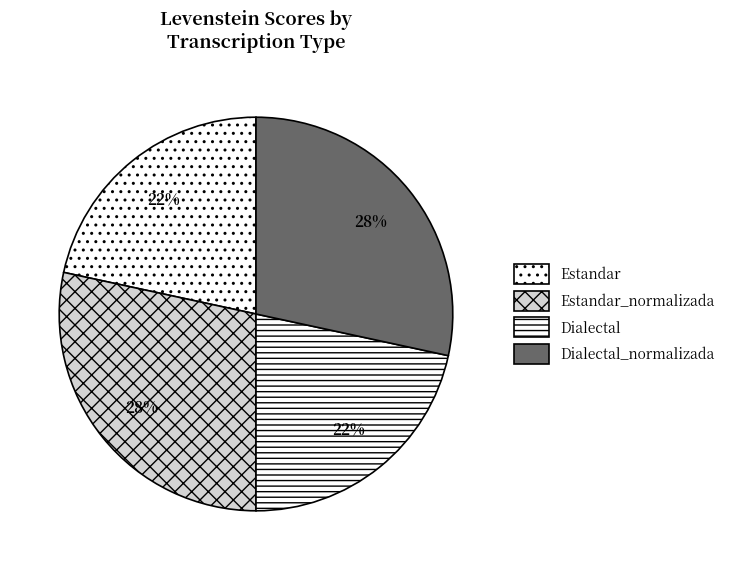

Rank the categories by value from lowest to highest.

Estandar, Dialectal, Estandar_normalizada, Dialectal_normalizada